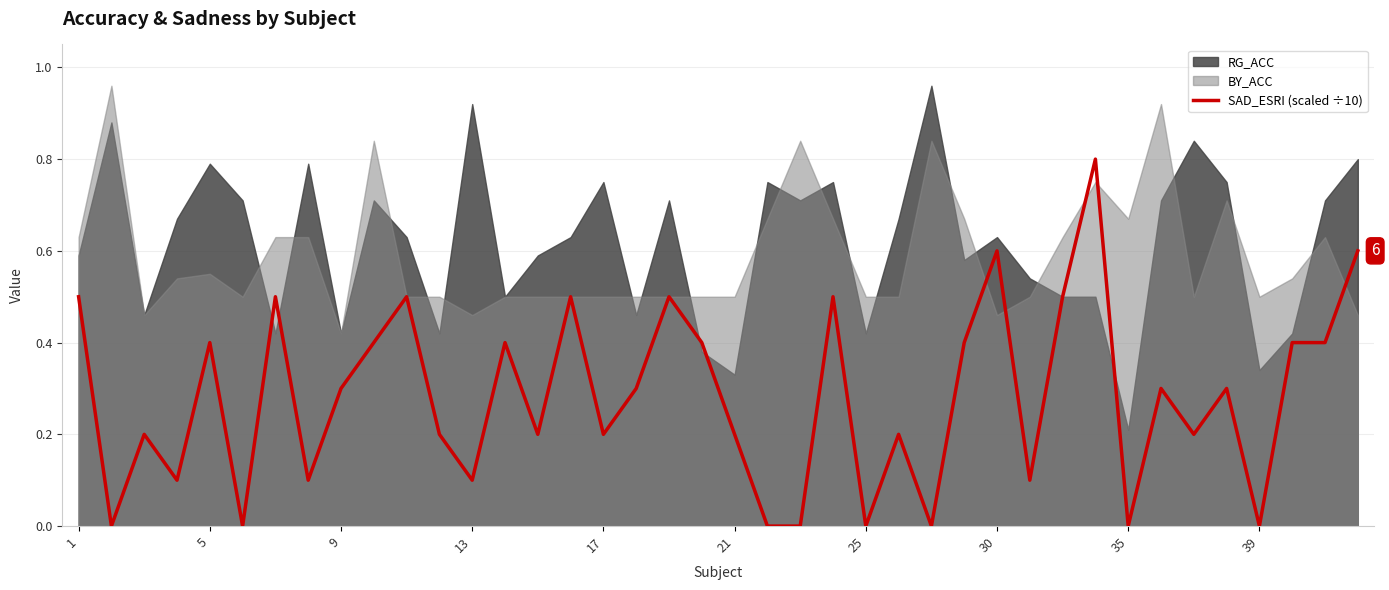

Is it true that SAD_ESRI (scaled ÷10) equals 0.3 at 9?

True